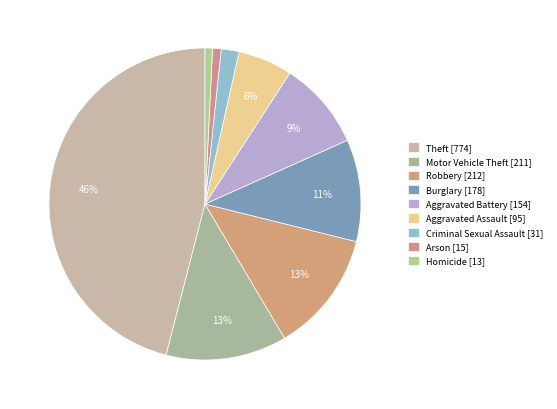

Is the sum of Robbery and Motor Vehicle Theft greater than half?

No